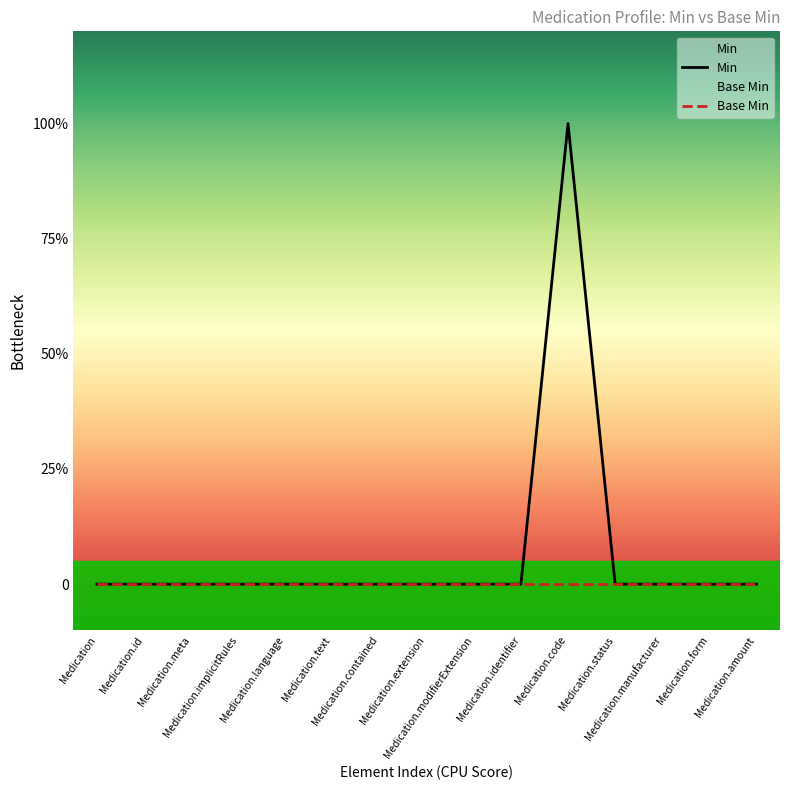

What is the label of the 4th point from the right?

Medication.status